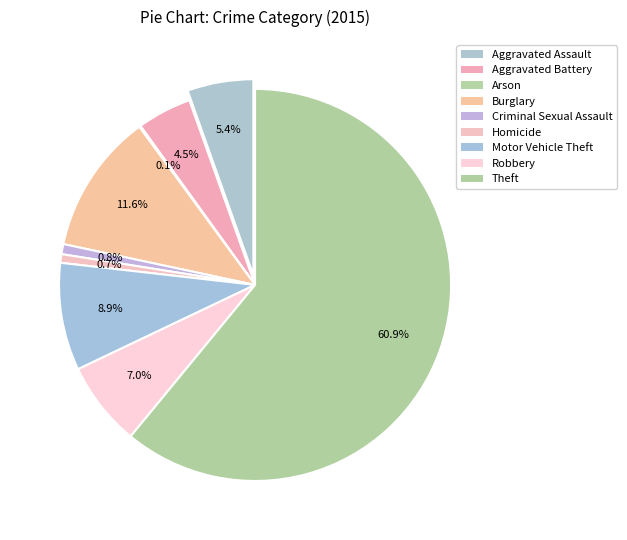

To the nearest percent, what is the combined percentage of Criminal Sexual Assault and Motor Vehicle Theft?

10%